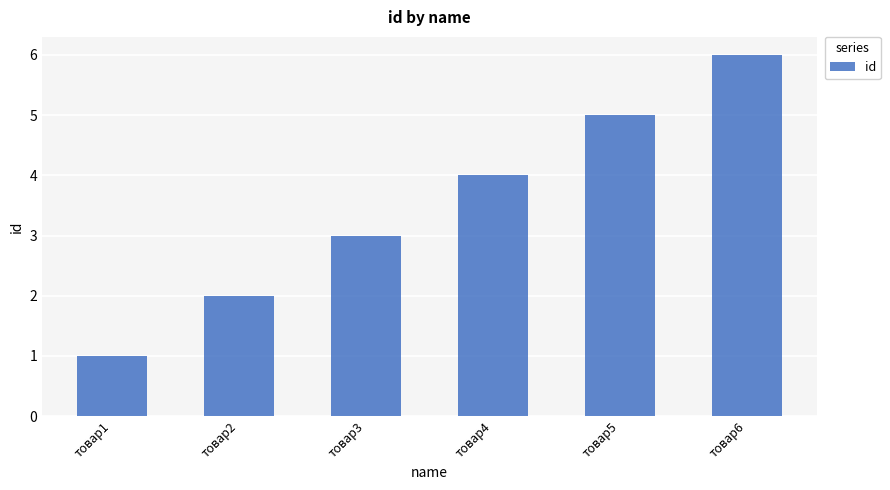

Which category has the highest value across all series?

товар6